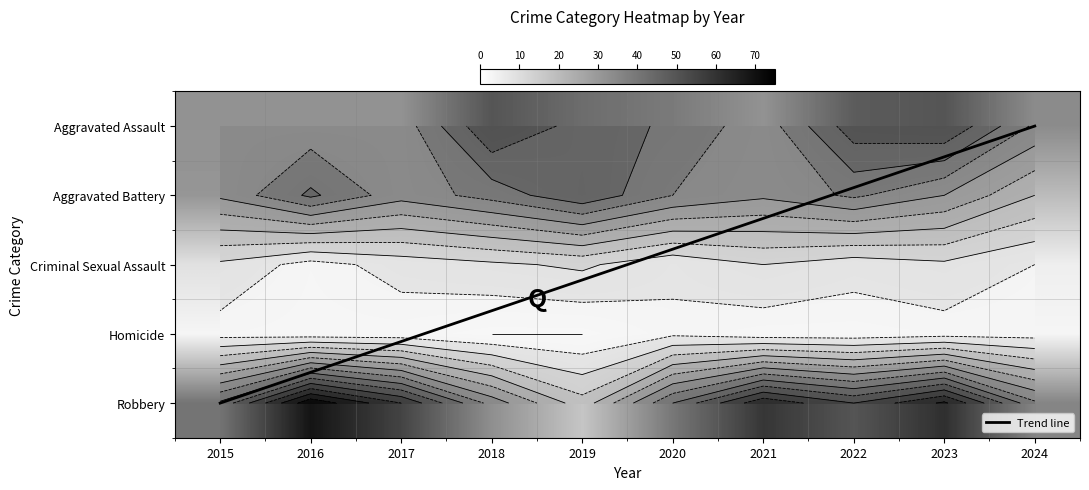

Which series has the largest total across all categories?

Robbery